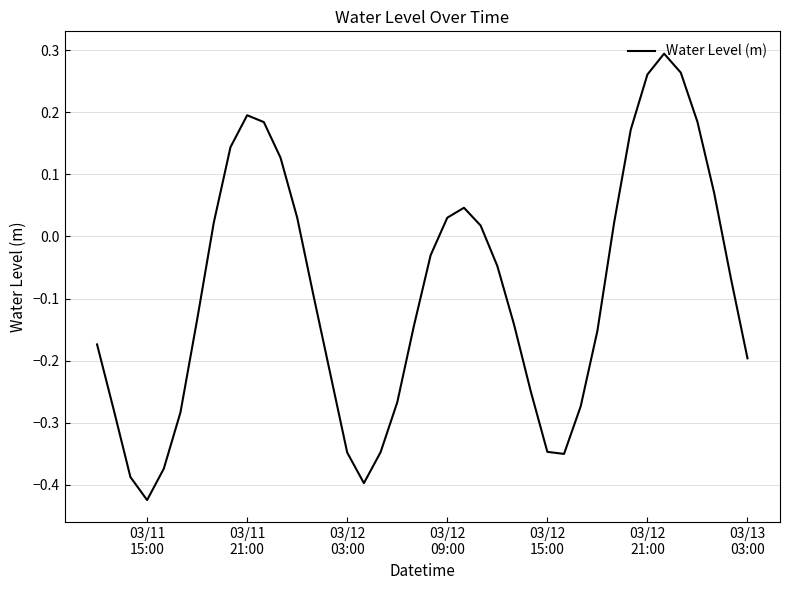

What is the difference between the maximum and minimum values?

0.7